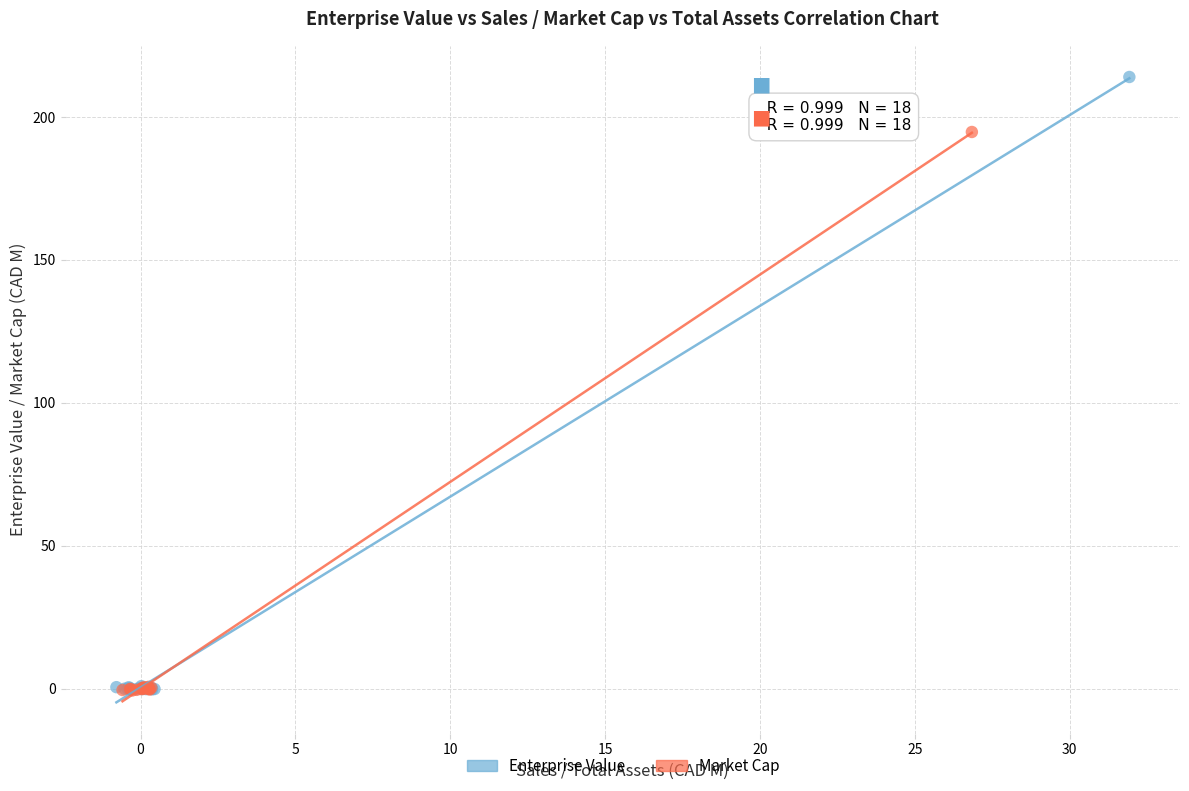

Which series reaches the maximum Y coordinate?

Enterprise Value